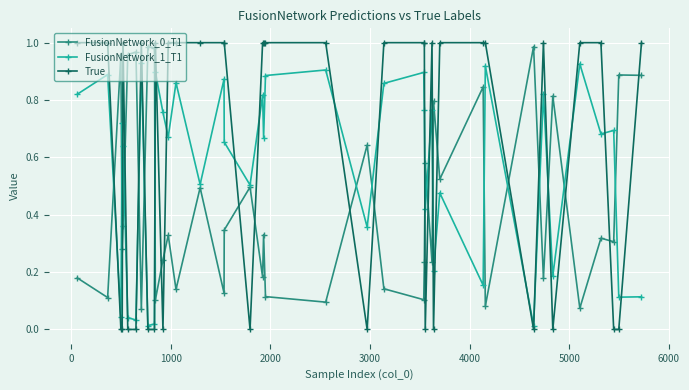

Which series has the largest total across all categories?

True